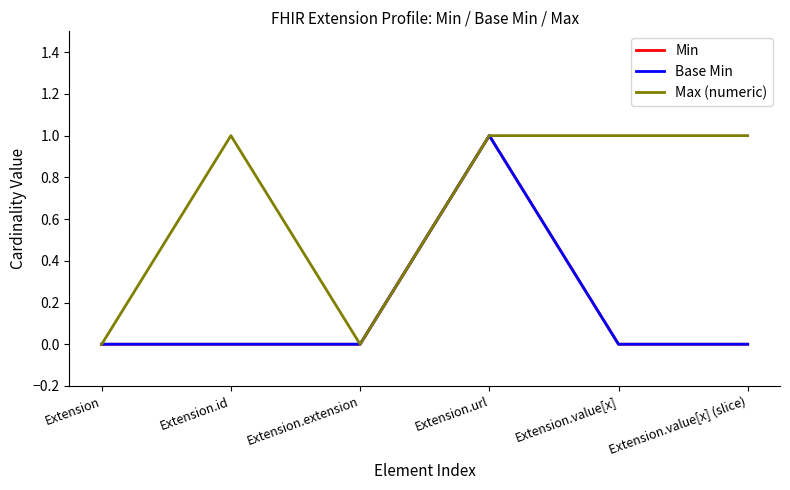

Does the chart display data point markers on the line(s)?

No